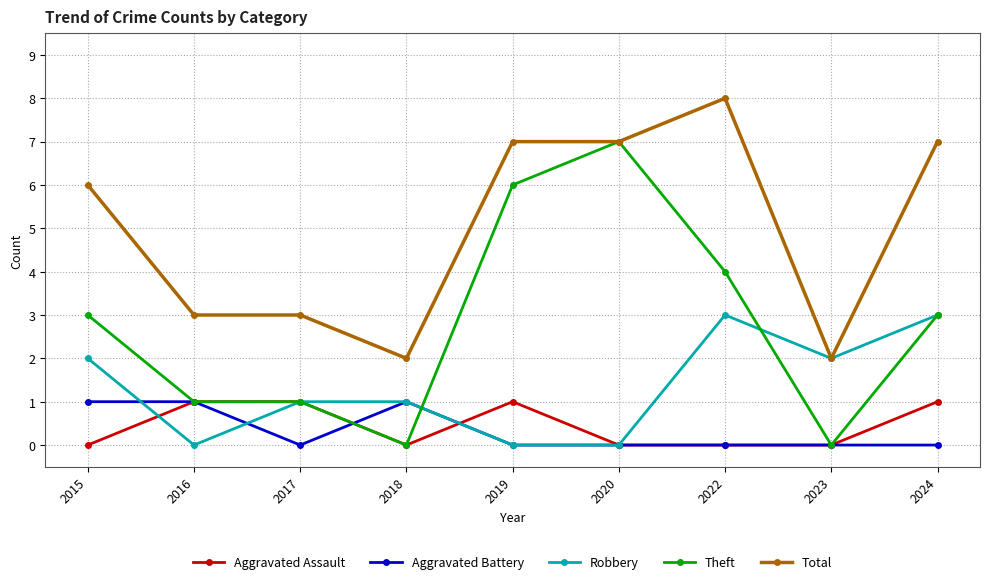

Is the value of Aggravated Battery at 2017 greater than the value of Robbery at 2022?

No